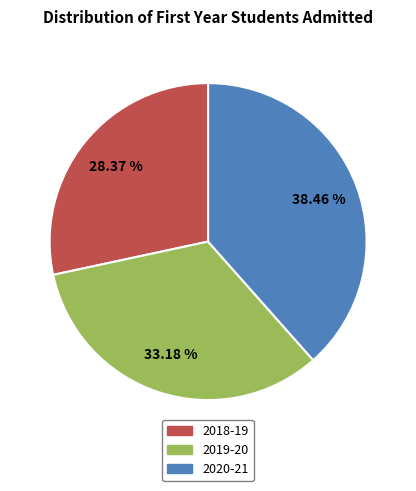

To the nearest percent, what portion does 2020-21 represent?

38%